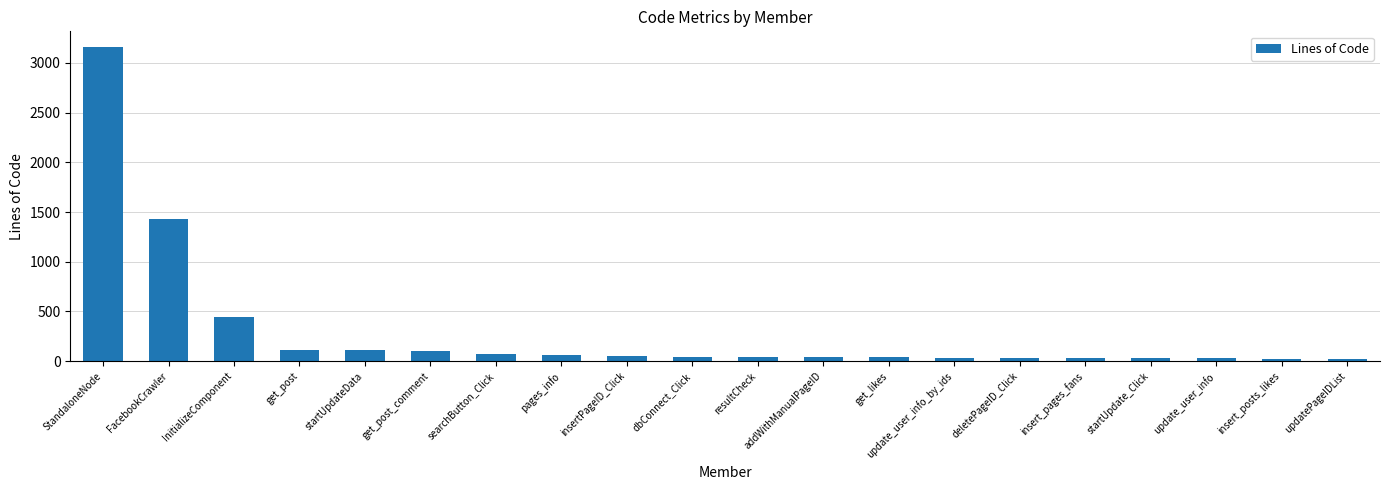

How many bars are there in total?

20